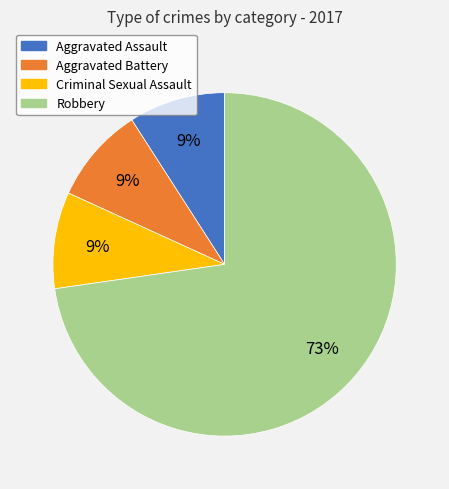

Which category has the biggest portion of the pie?

Robbery